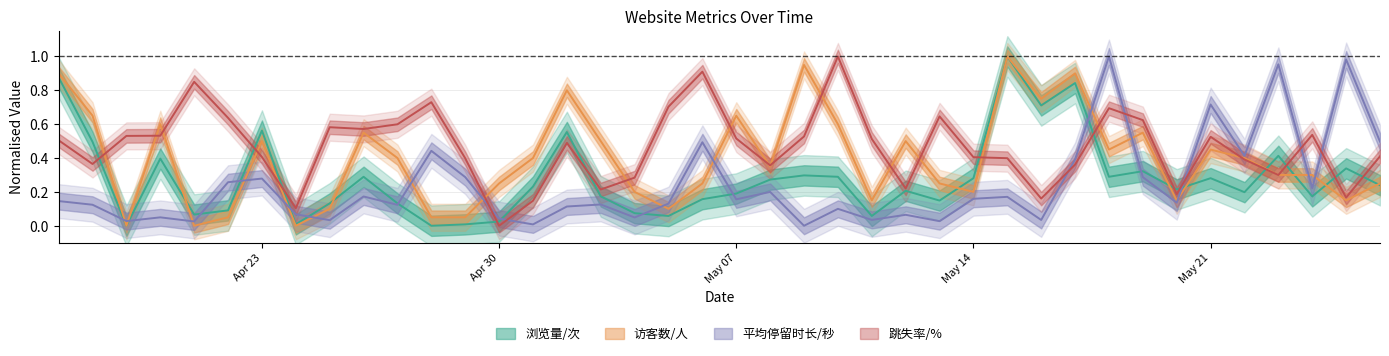

What is the value of the 浏览量/次 point at the 21st from the left?

0.2